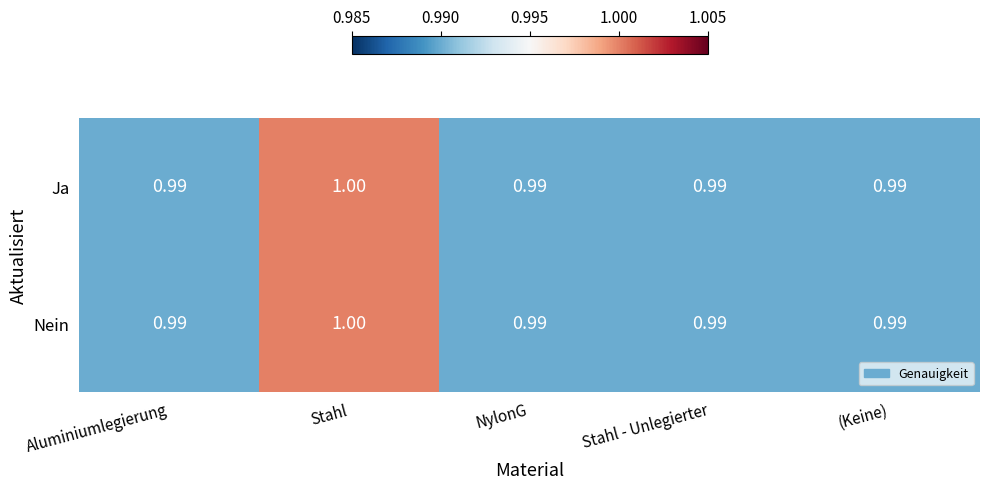

At which label does Nein reach its peak?

Stahl